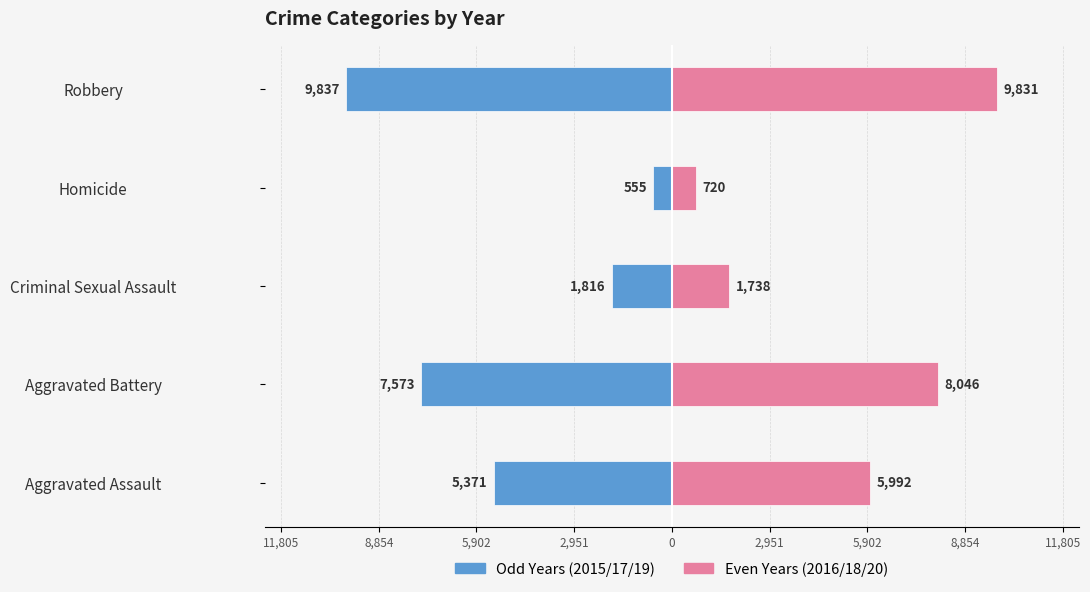

Rank the series at Criminal Sexual Assault from highest to lowest value.

Even Years (2016/18/20), Odd Years (2015/17/19)